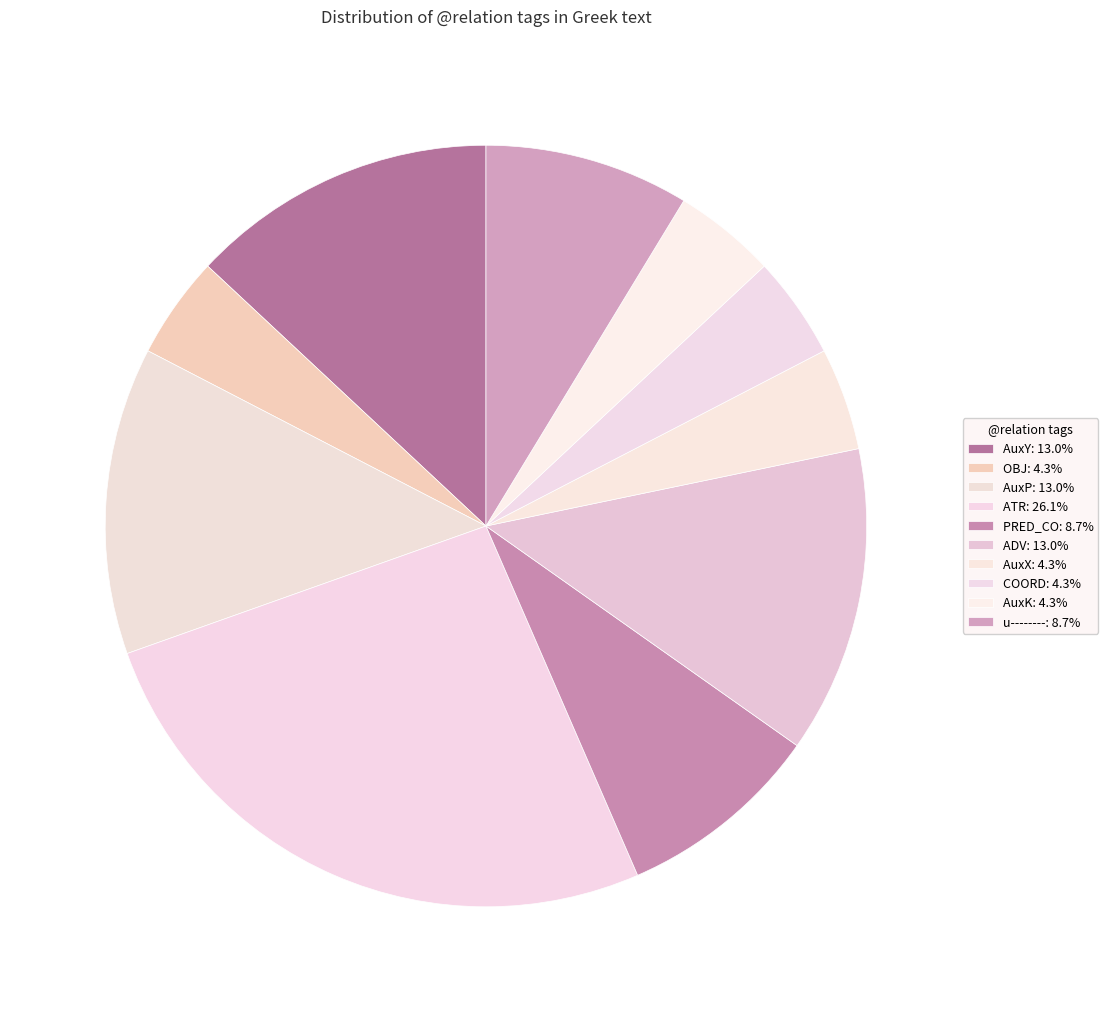

How many slices are in this pie chart?

10